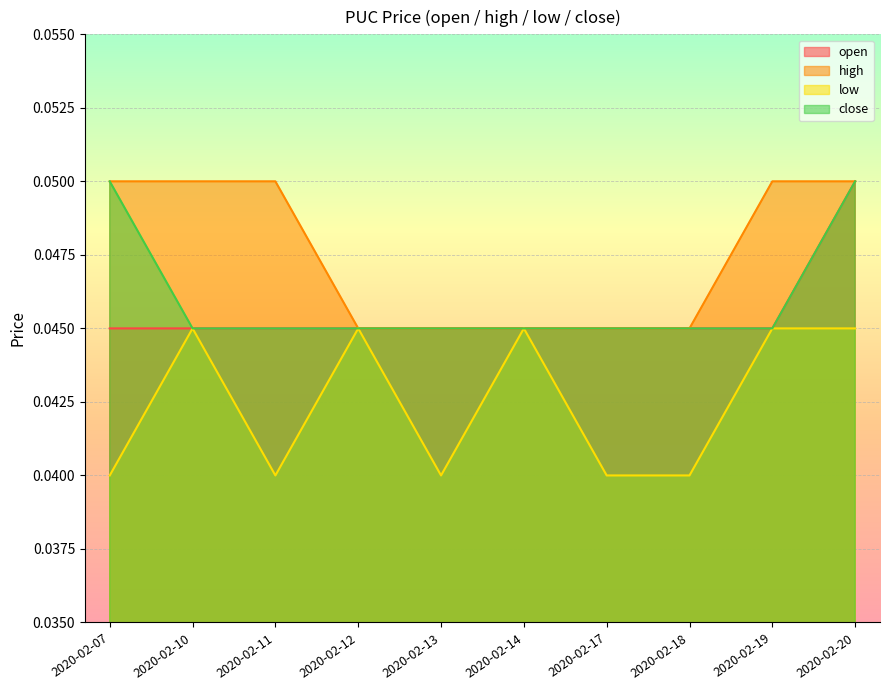

Reading right to left, transcribe all the data shown in this chart.

open: 2020-02-20=0.1	2020-02-19=0.0	2020-02-18=0.0	2020-02-17=0.0	2020-02-14=0.0	2020-02-13=0.0	2020-02-12=0.0	2020-02-11=0.0	2020-02-10=0.0	2020-02-07=0.0
high: 2020-02-20=0.1	2020-02-19=0.1	2020-02-18=0.0	2020-02-17=0.0	2020-02-14=0.0	2020-02-13=0.0	2020-02-12=0.0	2020-02-11=0.1	2020-02-10=0.1	2020-02-07=0.1
low: 2020-02-20=0.0	2020-02-19=0.0	2020-02-18=0.0	2020-02-17=0.0	2020-02-14=0.0	2020-02-13=0.0	2020-02-12=0.0	2020-02-11=0.0	2020-02-10=0.0	2020-02-07=0.0
close: 2020-02-20=0.1	2020-02-19=0.0	2020-02-18=0.0	2020-02-17=0.0	2020-02-14=0.0	2020-02-13=0.0	2020-02-12=0.0	2020-02-11=0.0	2020-02-10=0.0	2020-02-07=0.1